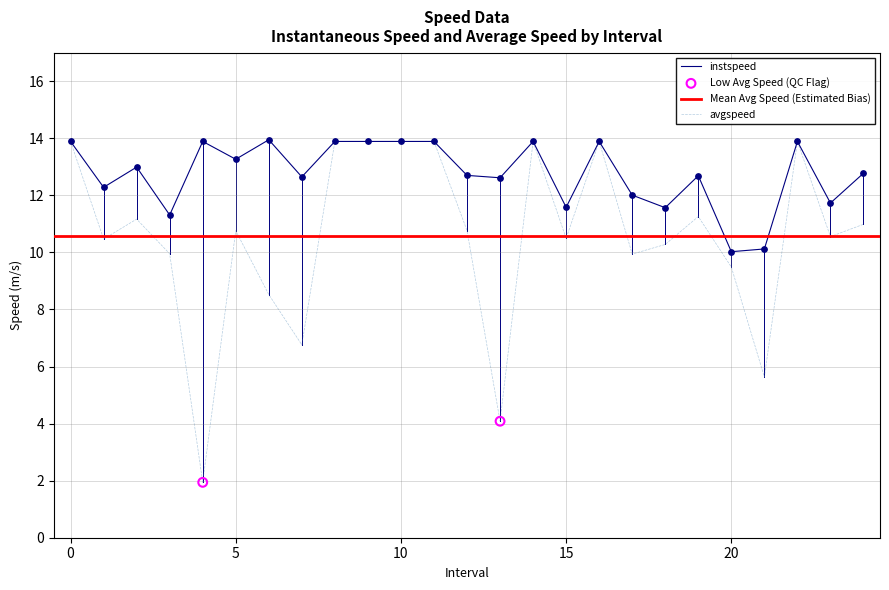

Which series contains the lowest Y value?

avgspeed